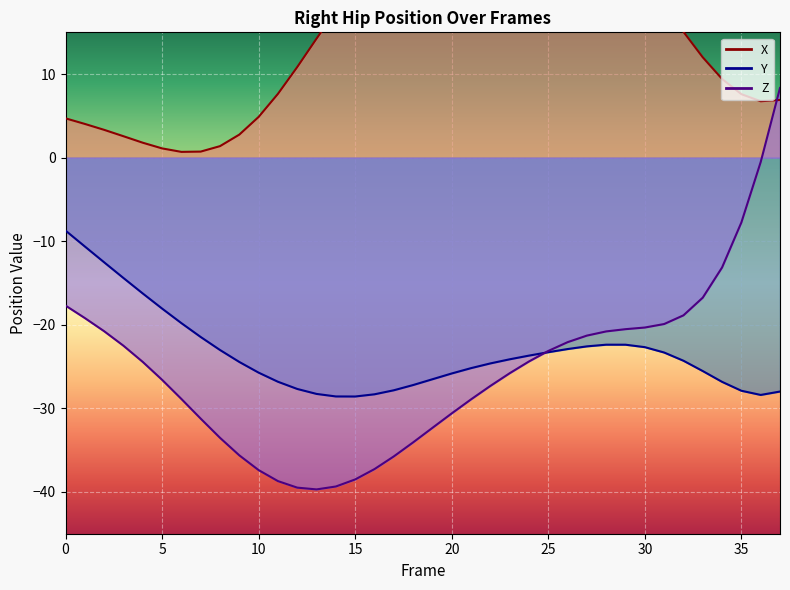

What is the sum of the Z values at 34 and 31?

-33.0